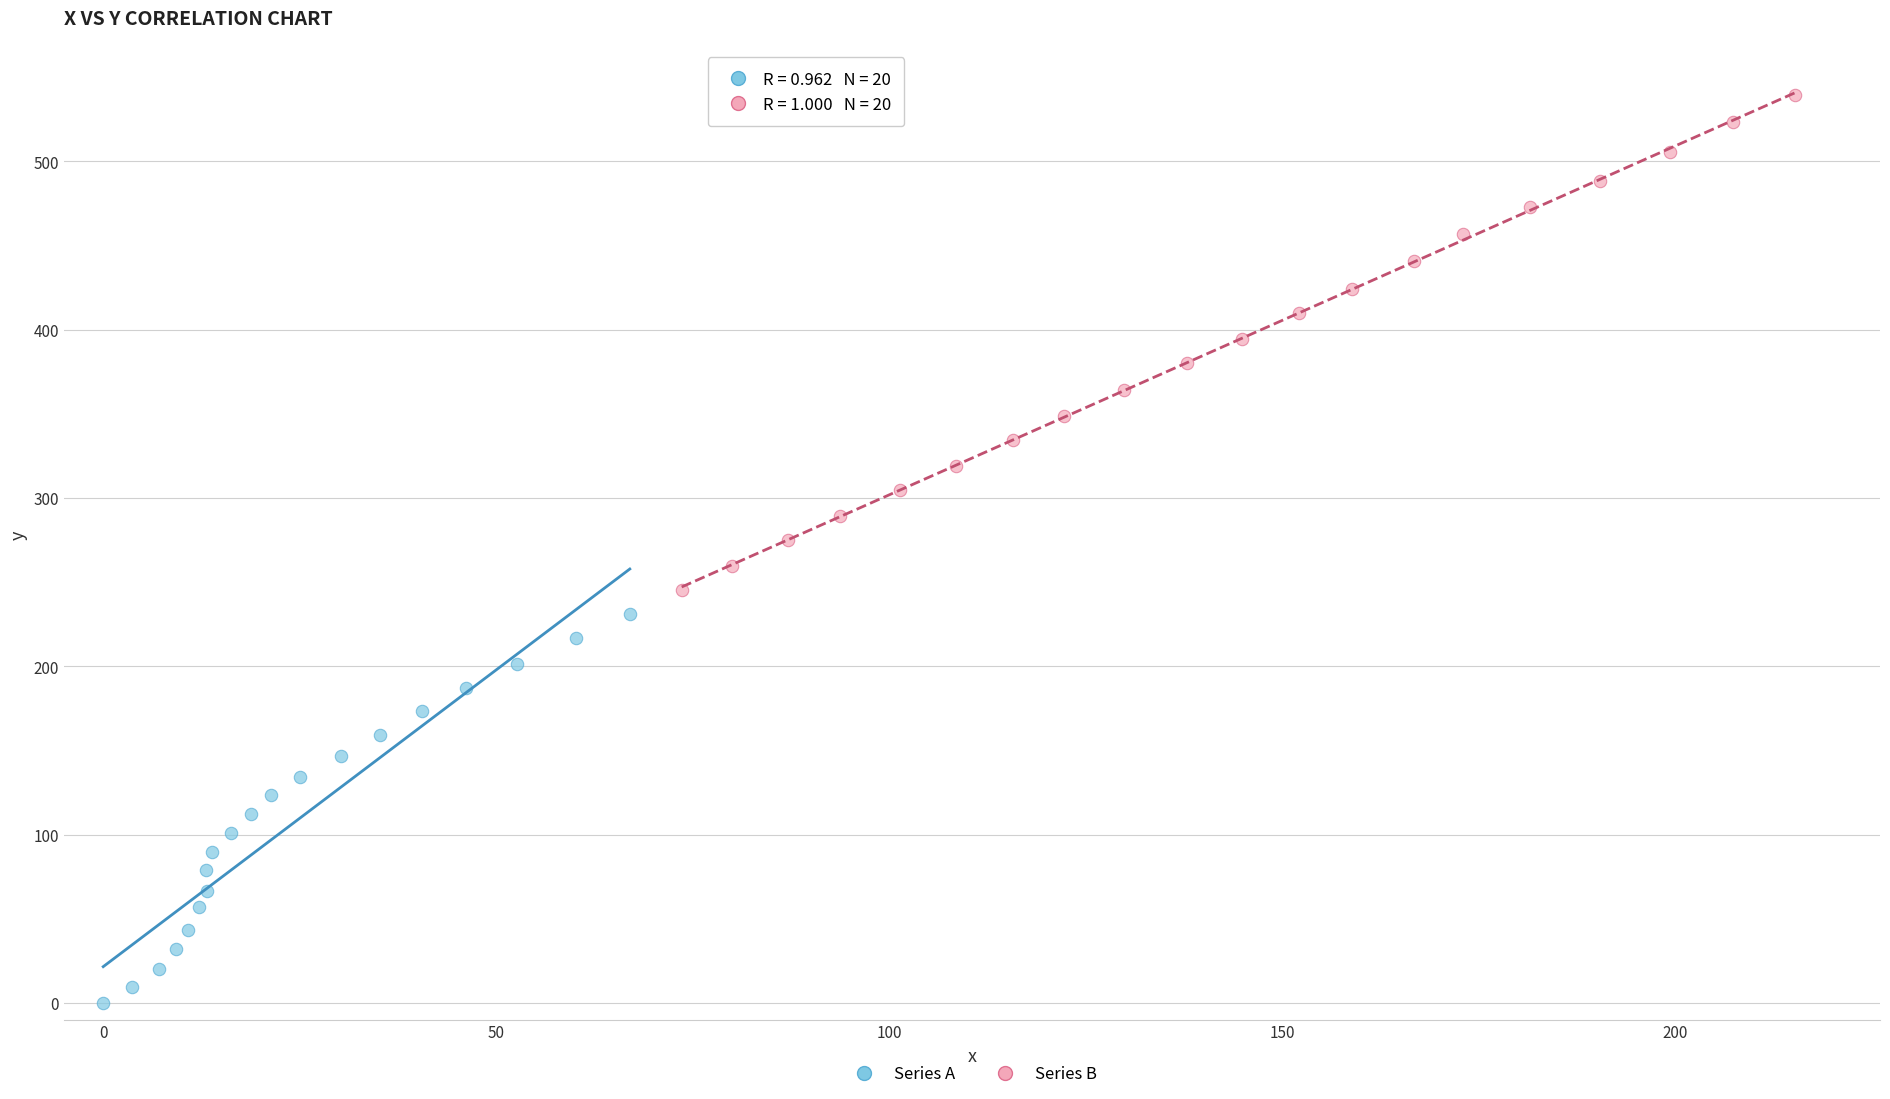

What are all the series names shown in the legend?

Series A, Series B